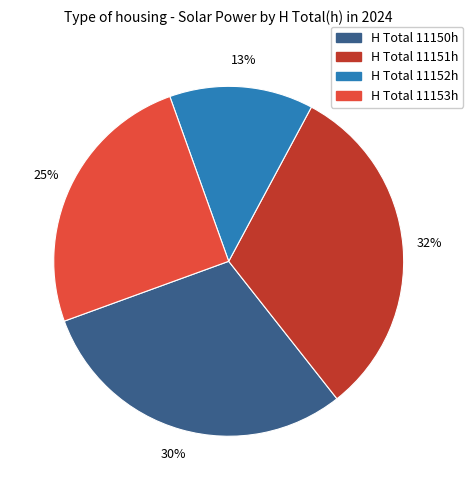

To the nearest percent, what is the average slice percentage?

25%